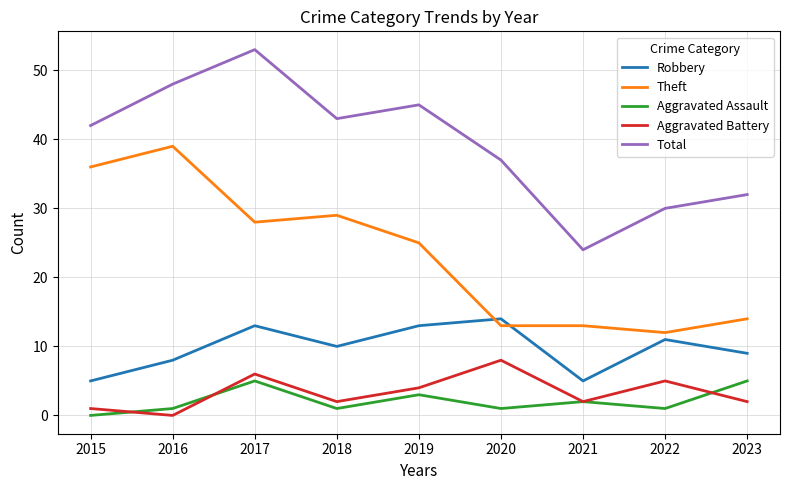

Reading left to right, what are all the values shown in this chart?

Robbery: 2015=5	2016=8	2017=13	2018=10	2019=13	2020=14	2021=5	2022=11	2023=9
Theft: 2015=36	2016=39	2017=28	2018=29	2019=25	2020=13	2021=13	2022=12	2023=14
Aggravated Assault: 2015=0	2016=1	2017=5	2018=1	2019=3	2020=1	2021=2	2022=1	2023=5
Aggravated Battery: 2015=1	2016=0	2017=6	2018=2	2019=4	2020=8	2021=2	2022=5	2023=2
Total: 2015=42	2016=48	2017=53	2018=43	2019=45	2020=37	2021=24	2022=30	2023=32